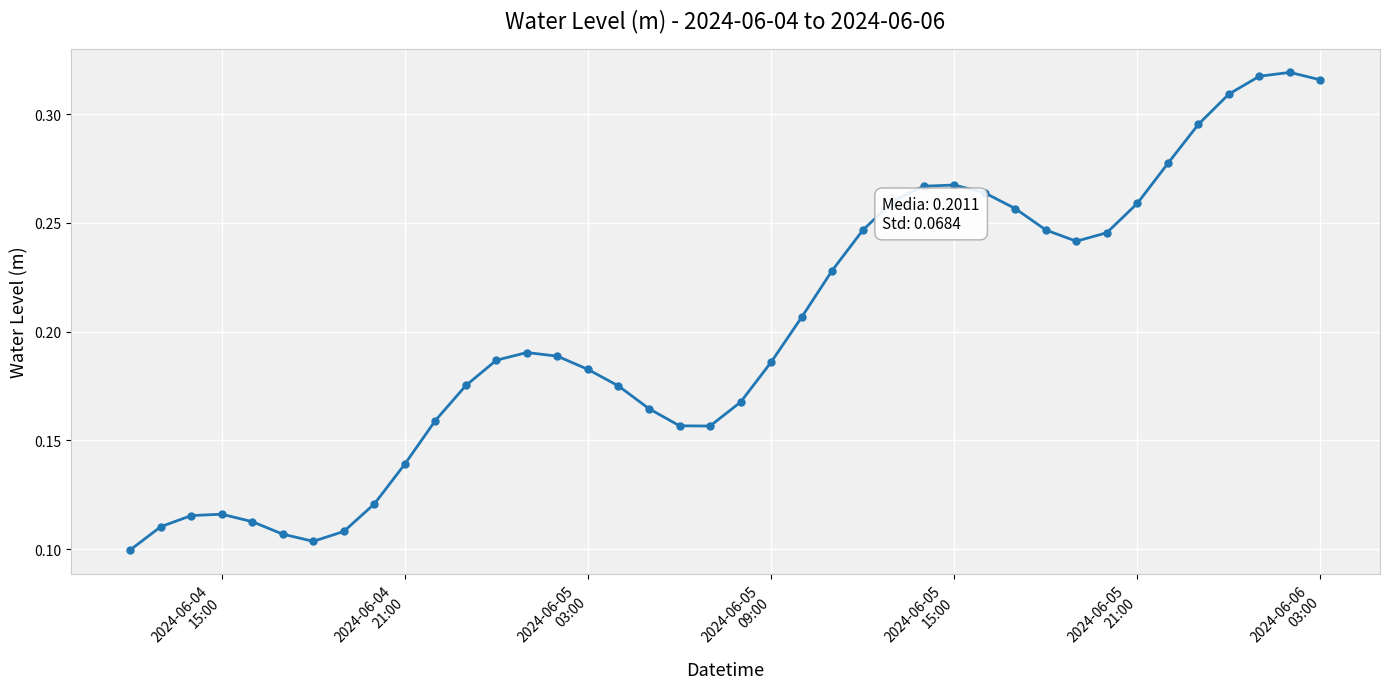

What is the sum of all values?

8.0